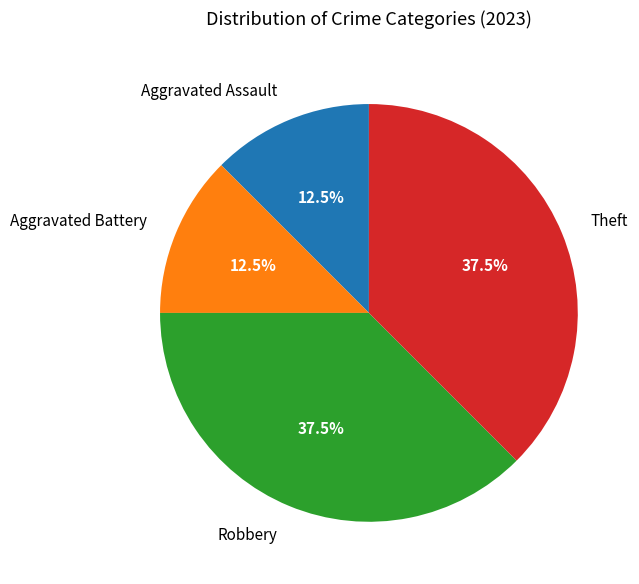

Is Aggravated Battery the majority of the pie?

No